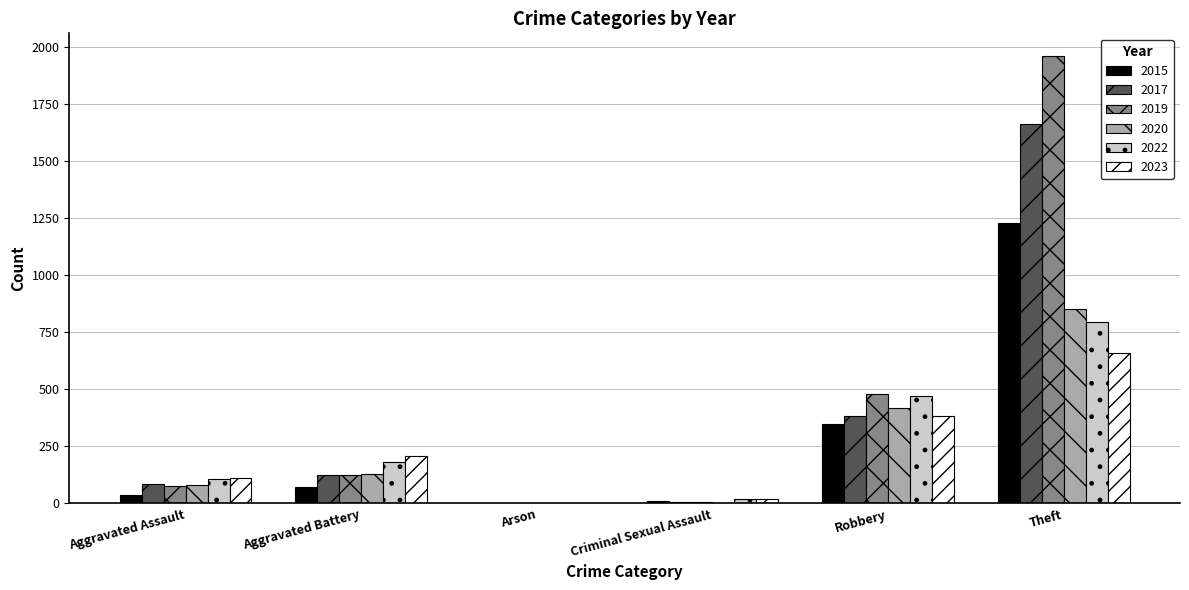

Which series has the largest range (max minus min)?

2019